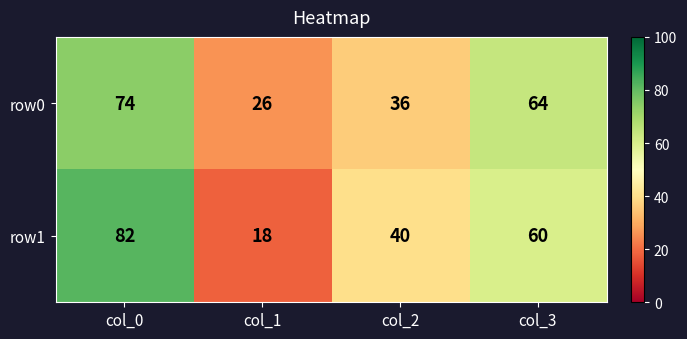

The row0 series shows 26 at col_1. True or false?

True